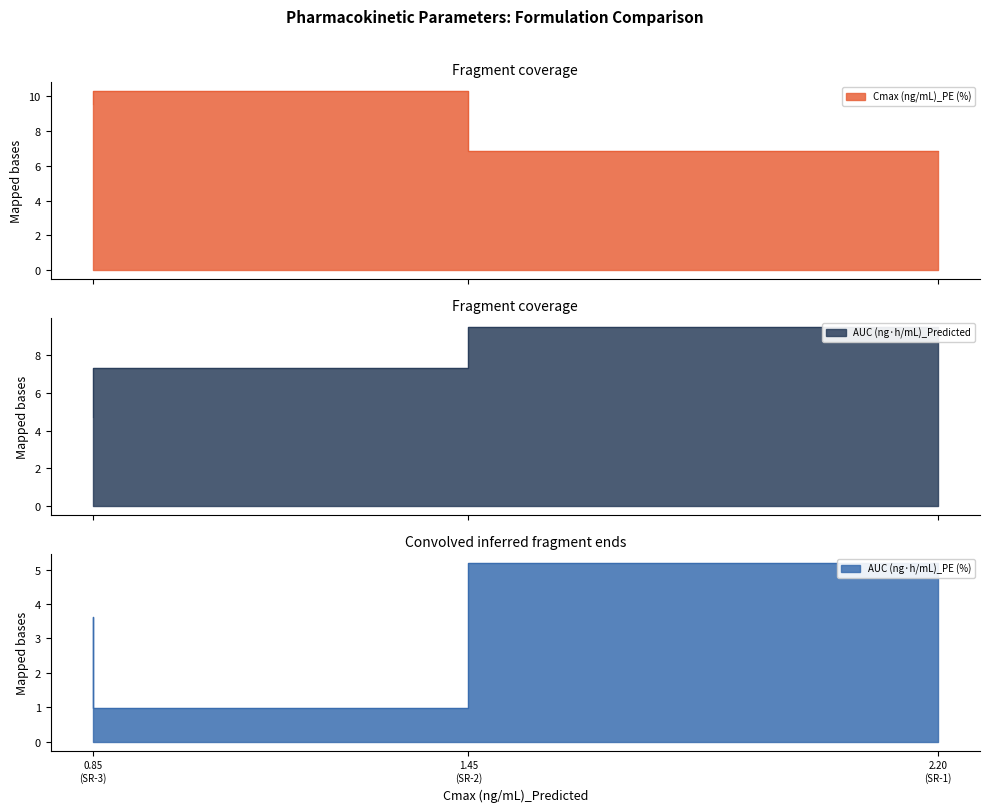

What is the maximum value for AUC (ng·h/mL)_PE (%)?

5.2